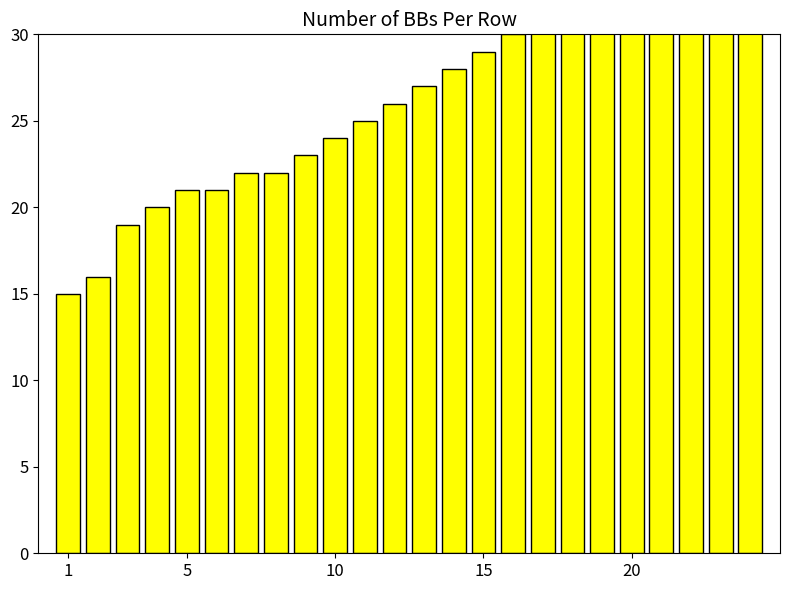

What is the maximum value shown in the chart?

38